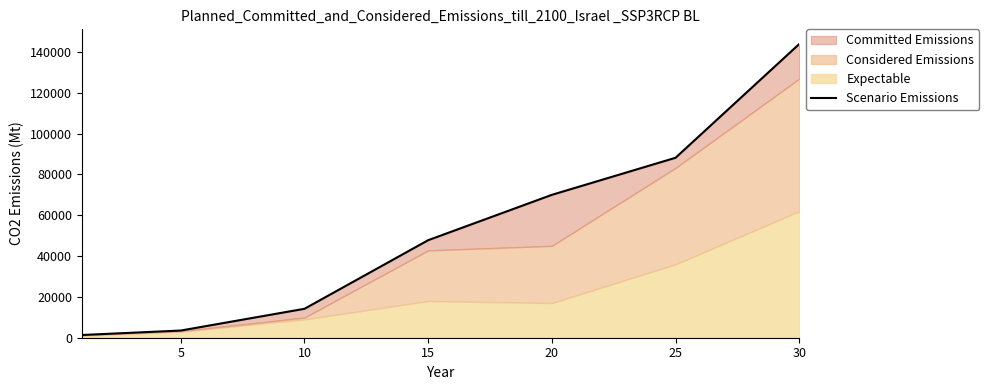

How many values are below 47790?

3